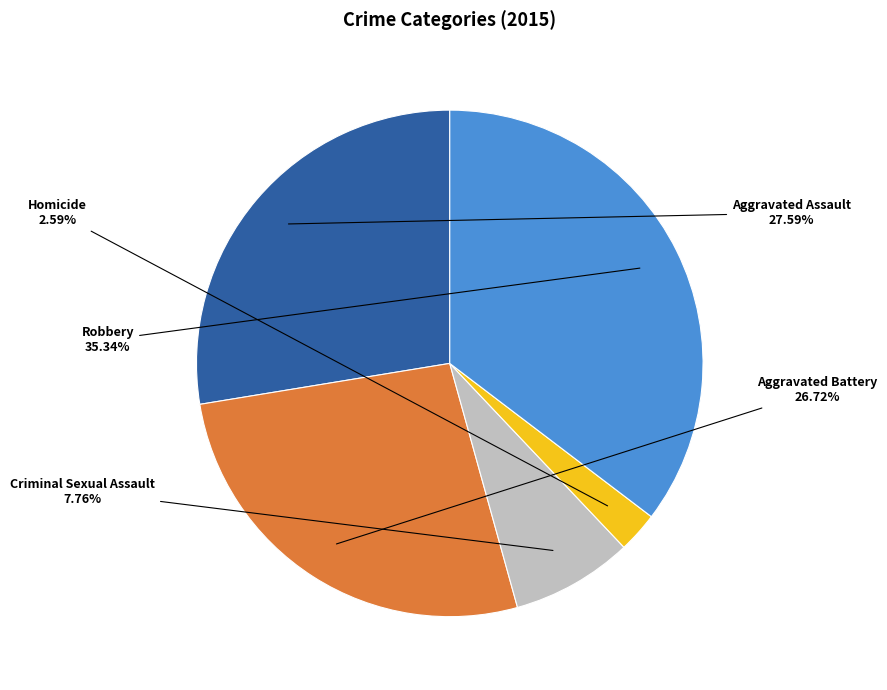

Does any single category account for the majority?

No